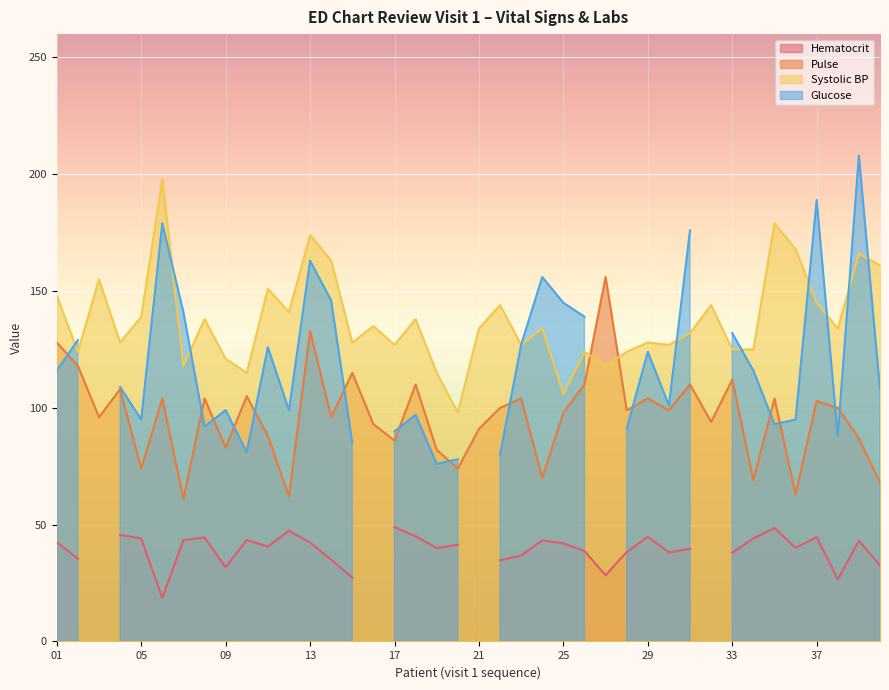

The ps_edchrev1_sbp series shows 135 at 16. True or false?

True